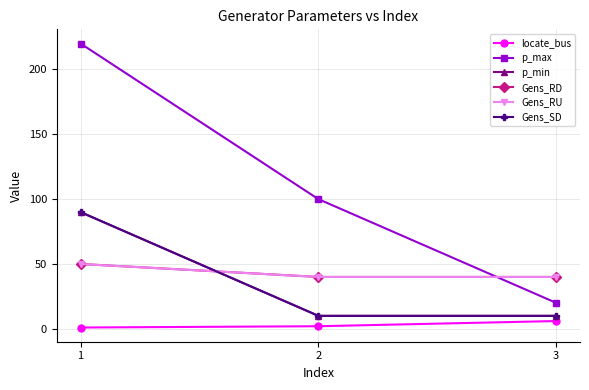

What is the value of the Gens_RD point at the 1st from the left?

50